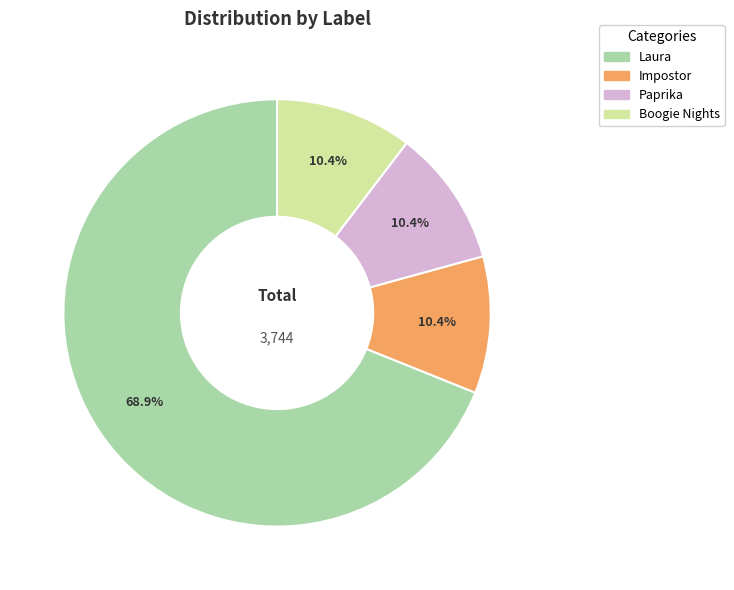

What portion of the pie excludes Impostor?

89.6%